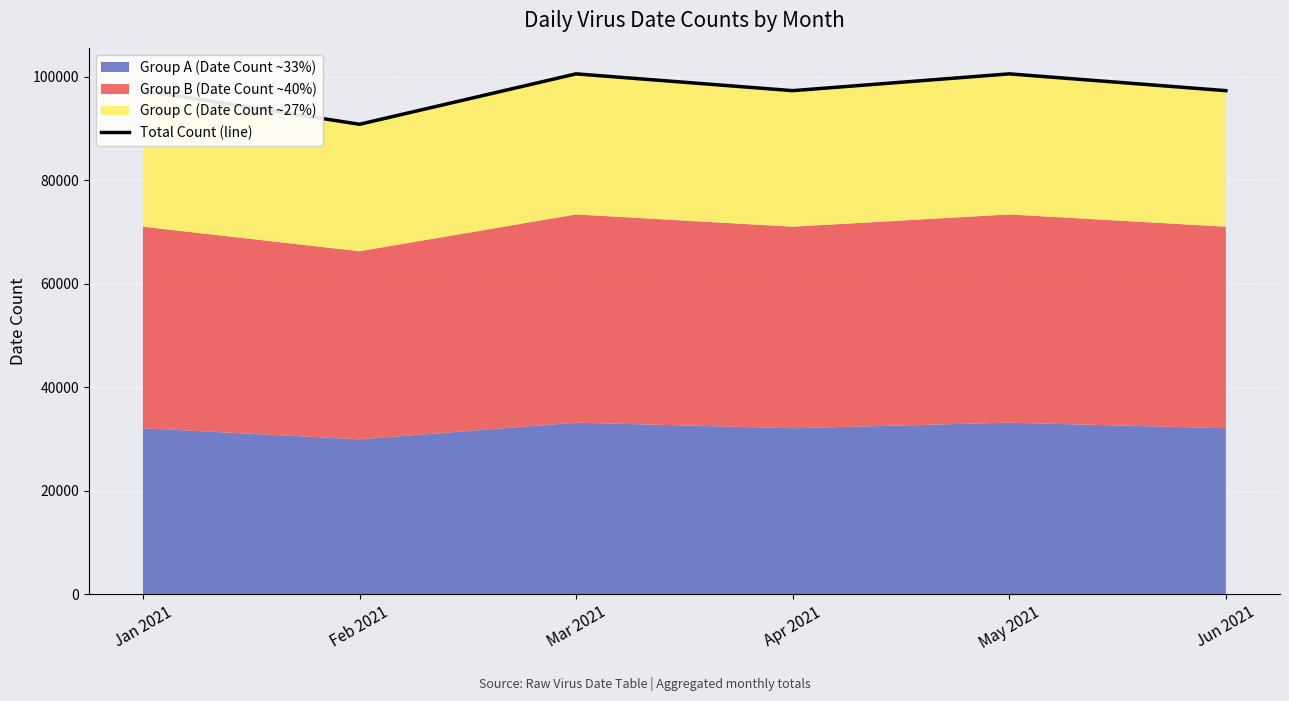

True or false: there are more than 0 points higher than both neighbors.

True